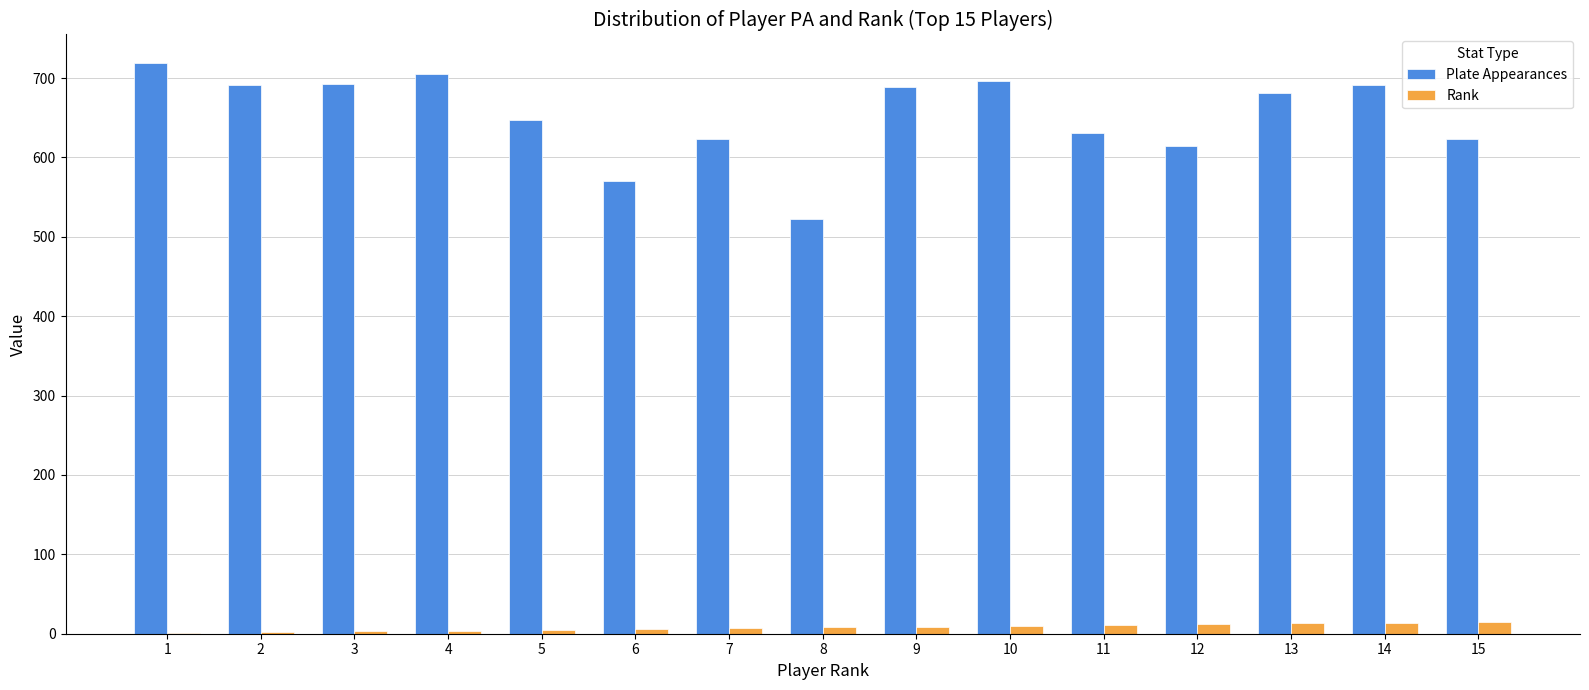

Is the value of Plate Appearances at 6 greater than the value of Rank at 4?

Yes